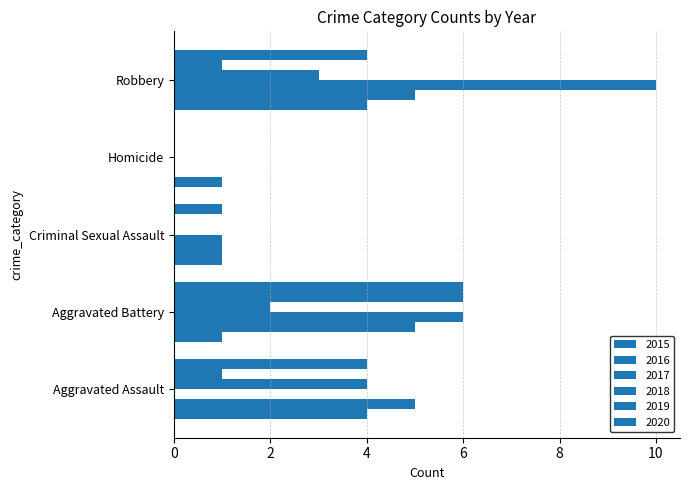

Which category has the highest value in the 2019 series?

Aggravated Battery